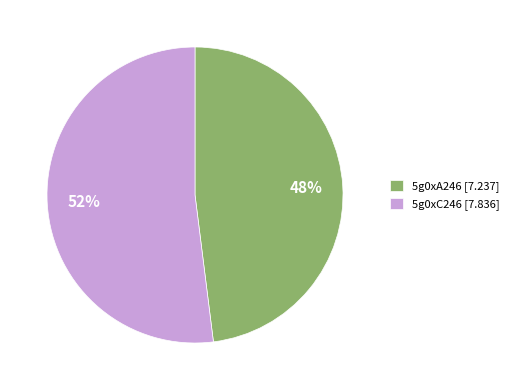

What is the ratio of the value at 5g0xC246 [7.836] to the value at 5g0xA246 [7.237]?

1.1